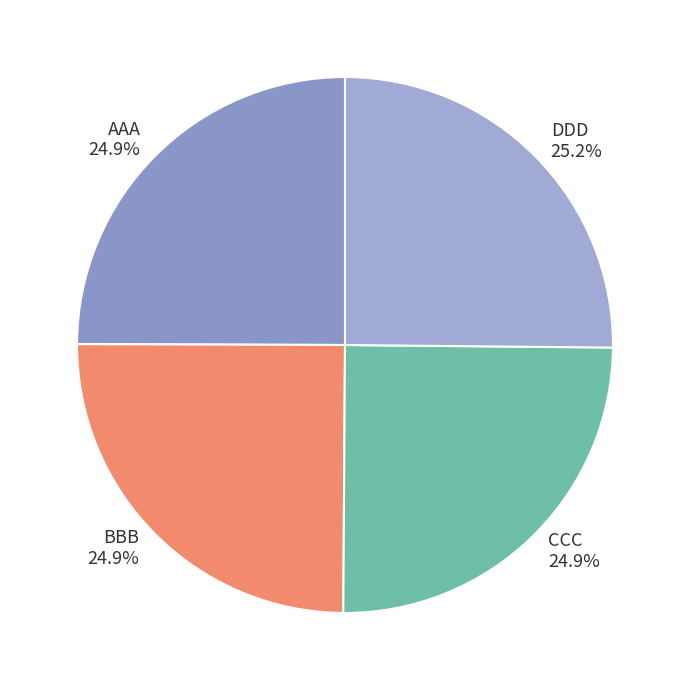

Does any single category account for the majority?

No